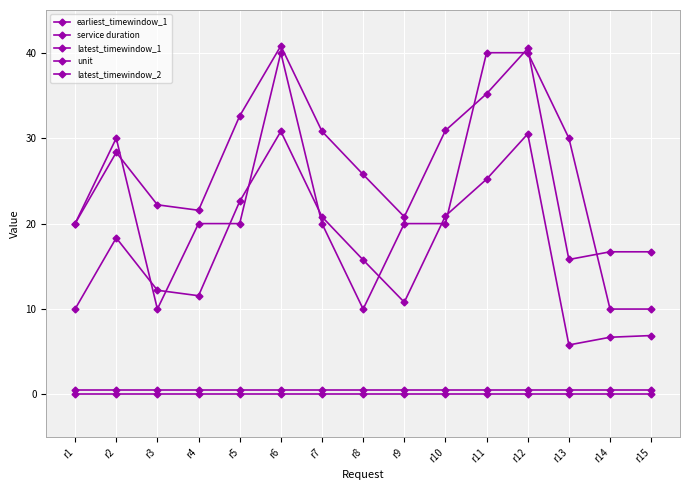

What is the value of the latest_timewindow_1 point at the 5th from the left?

22.6